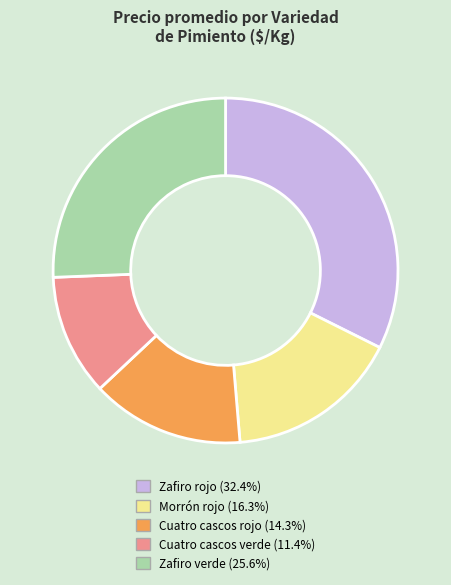

Between Morrón rojo and Zafiro verde, which is larger?

Zafiro verde